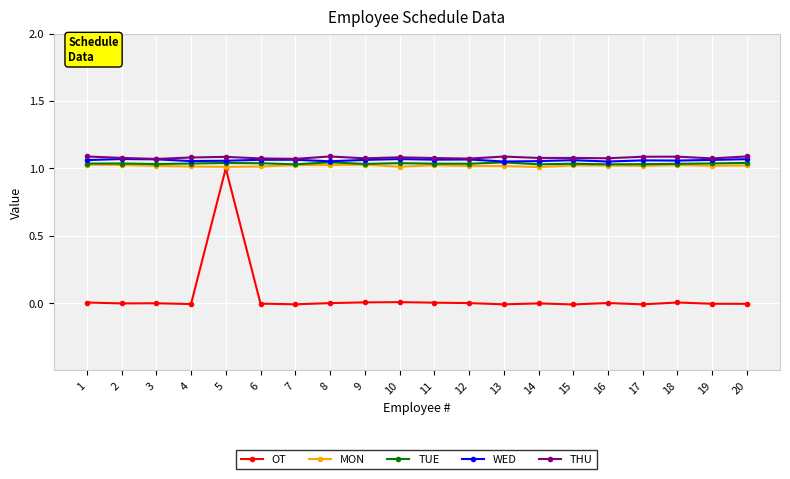

Is this an area chart (filled region under the line)?

No